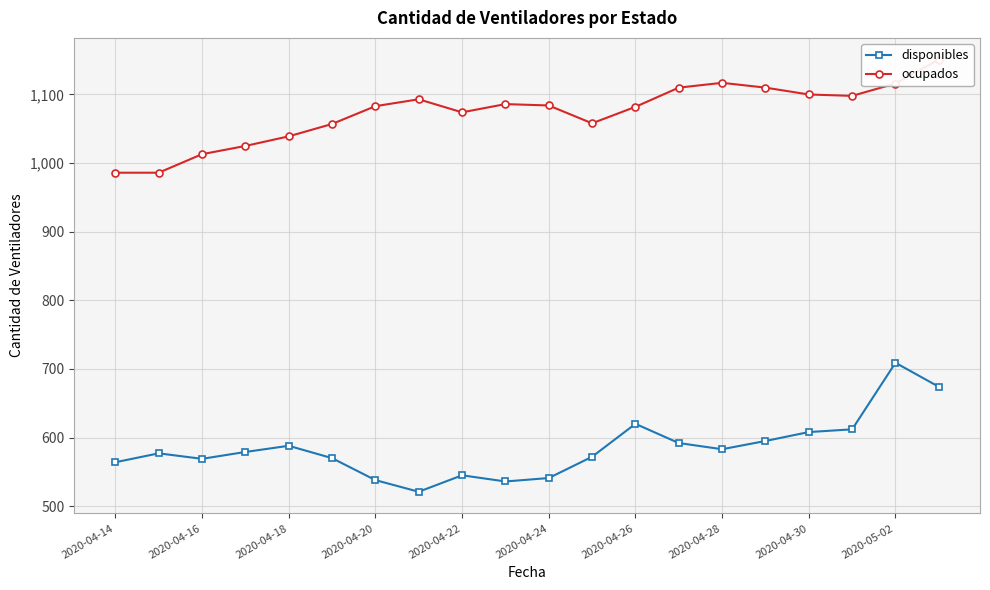

What is the minimum value for disponibles?

521